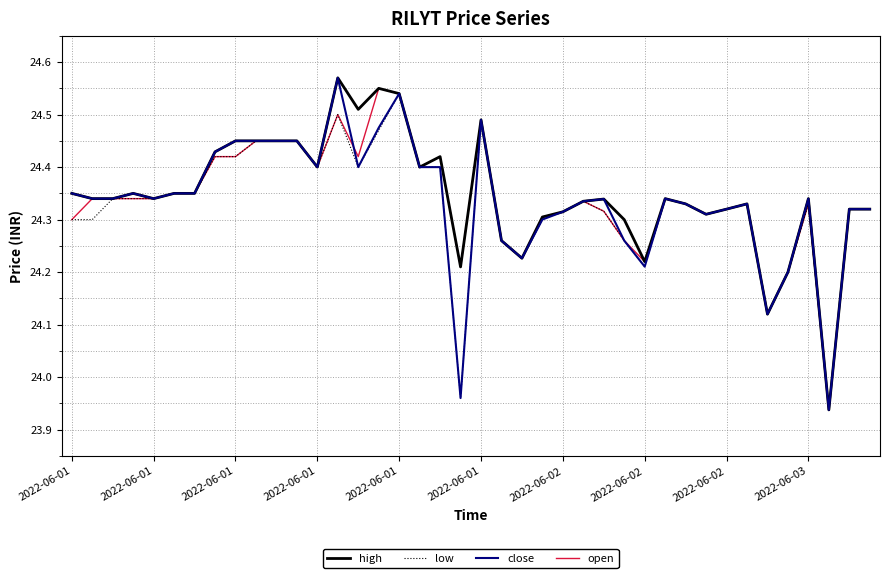

What are all the series names shown in the legend?

high, low, close, open